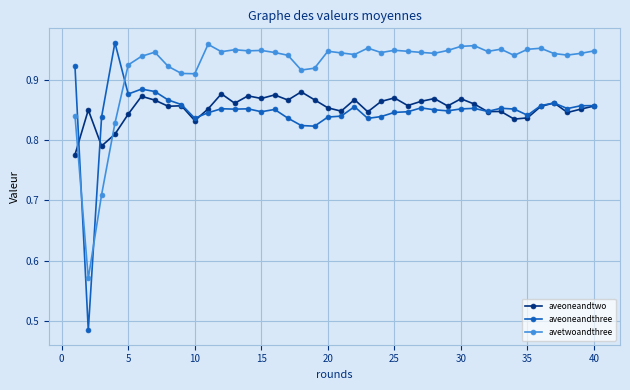

What is the sum of all aveoneandtwo values?

34.1